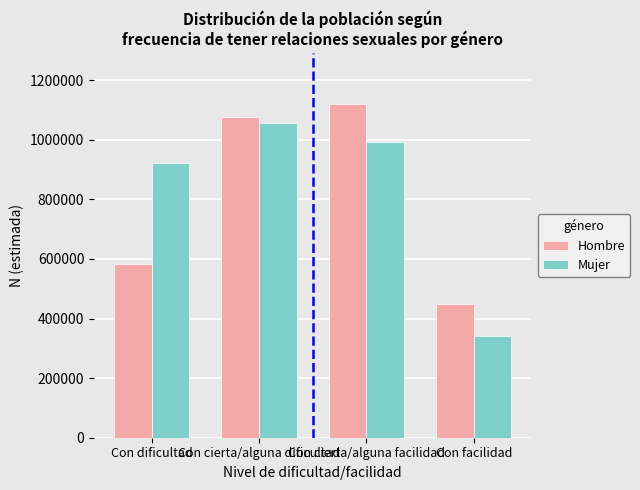

How many categories are shown in the chart?

4